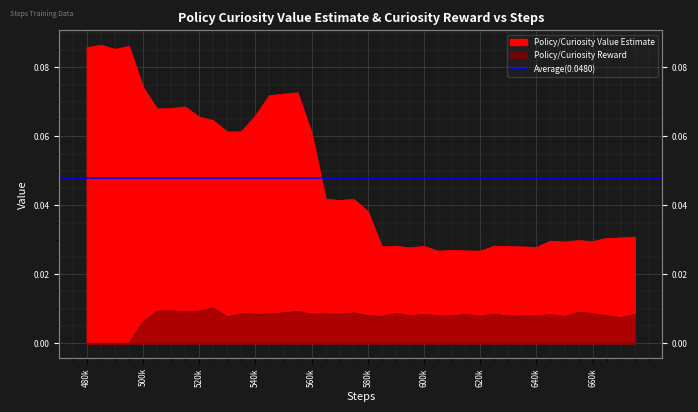

True or false: Policy/Curiosity Value Estimate has a value of 0.0 at 635000.

False